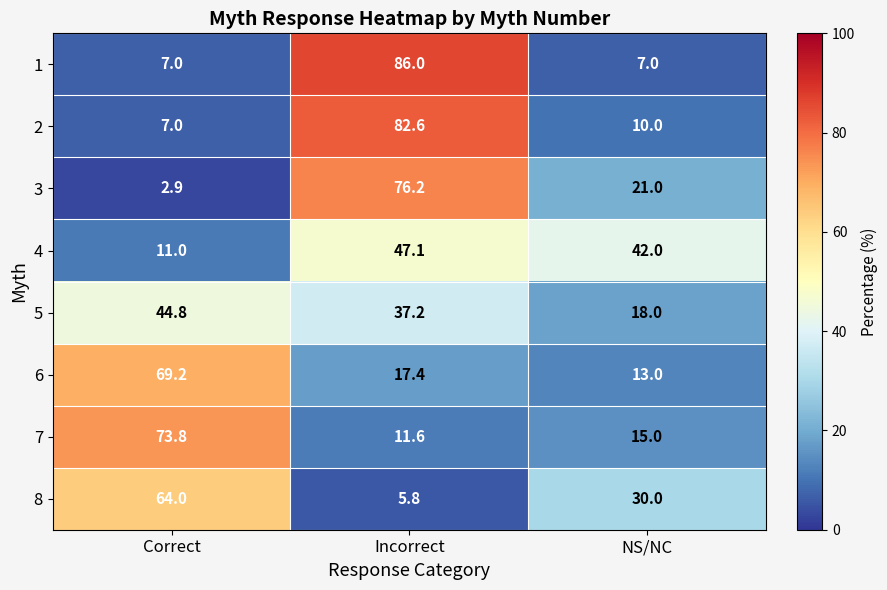

Between Incorrect and NS/NC, which series saw the biggest shift?

1